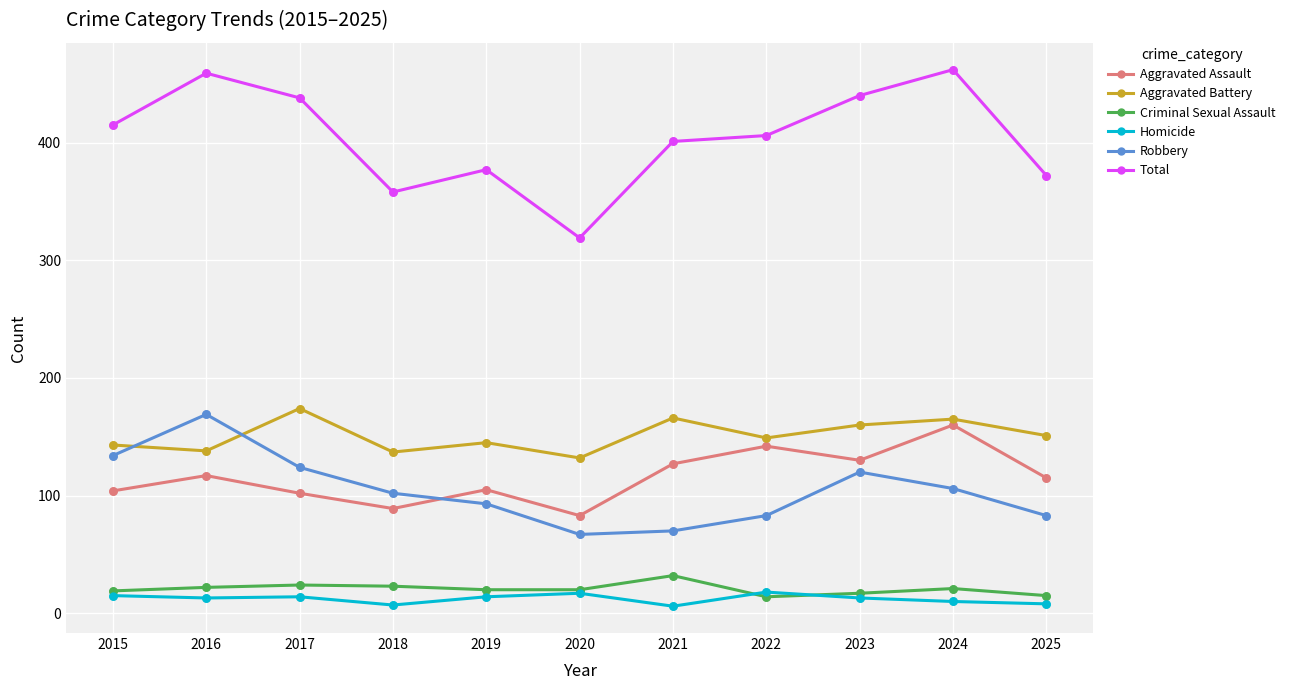

What is the total value across all series at 2015?

830